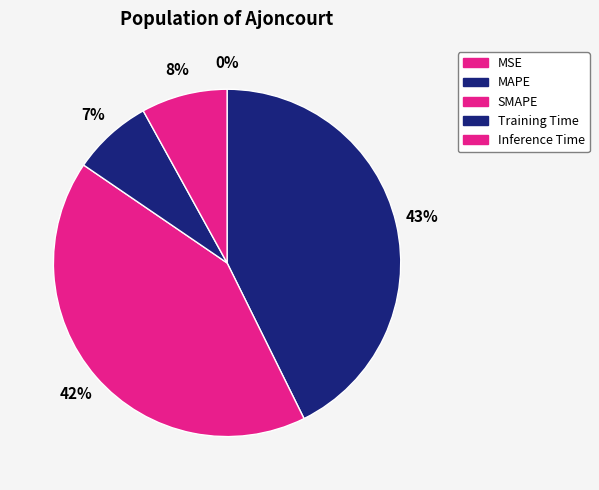

Do SMAPE and Training Time together represent more than half of the pie?

No